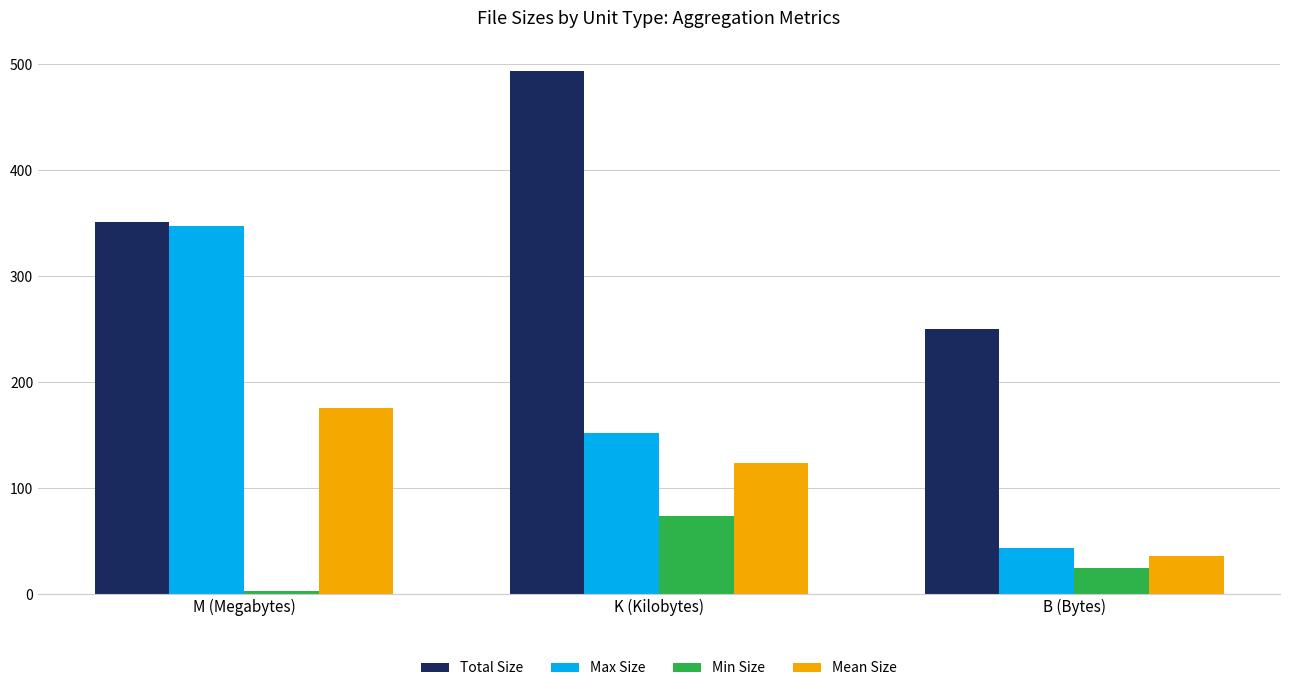

Which series has the largest range (max minus min)?

Max Size